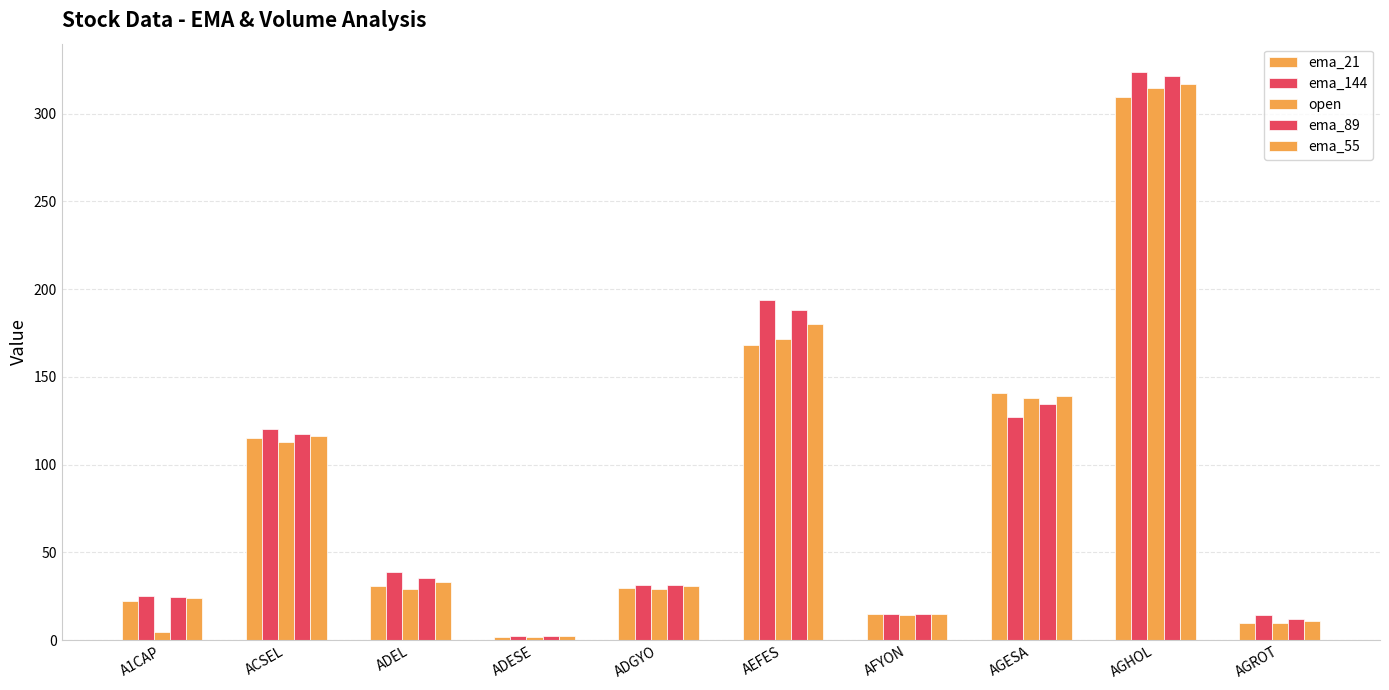

Rank the categories by ema_144 value from highest to lowest.

AGHOL, AEFES, AGESA, ACSEL, ADEL, ADGYO, A1CAP, AFYON, AGROT, ADESE